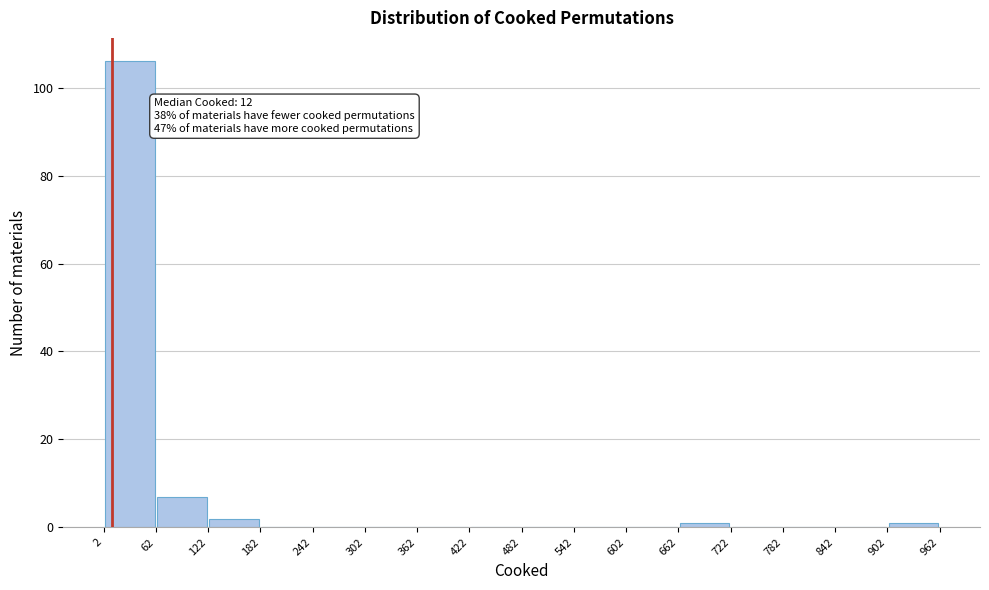

Over which range of the x-axis is the bar tallest?

2 to 62